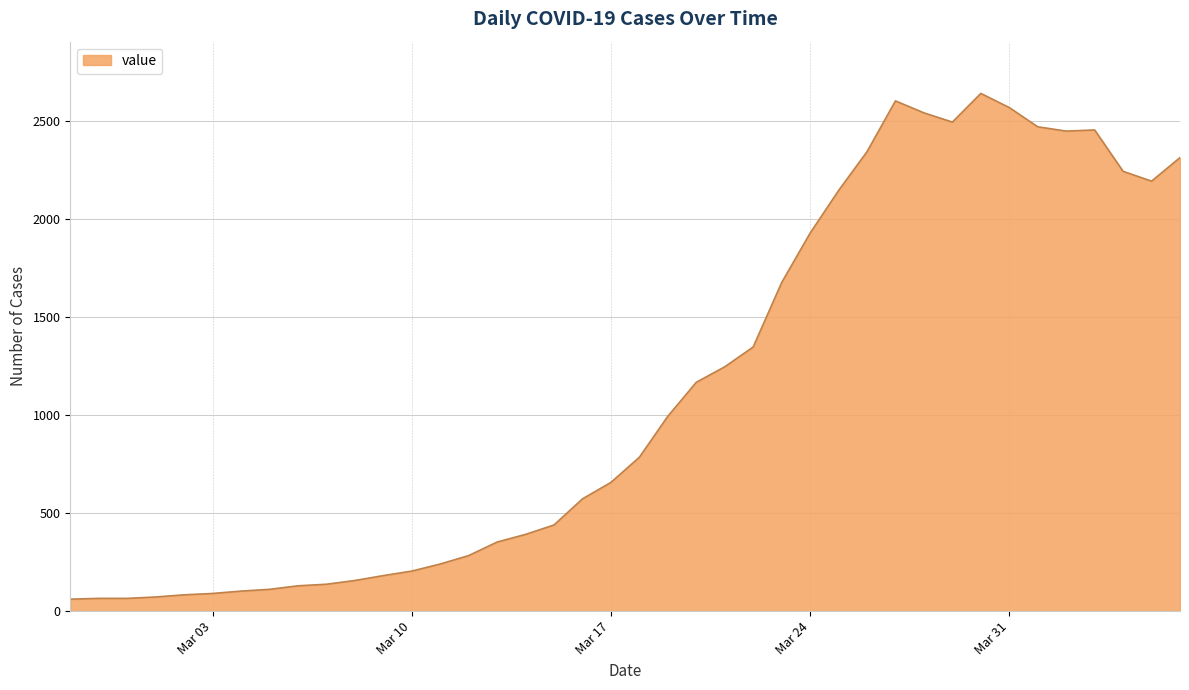

What is the smallest value displayed?

61